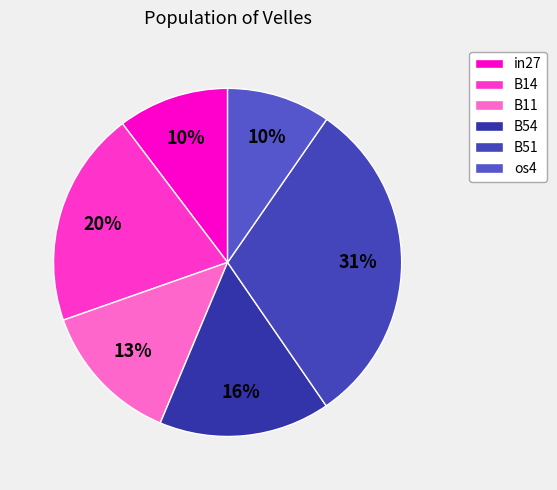

To the nearest percent, what is the average slice percentage?

17%